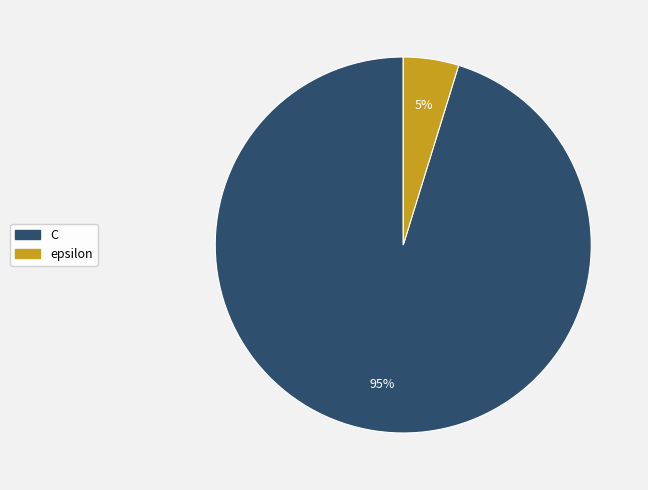

To the nearest percent, what is the average slice percentage?

50%